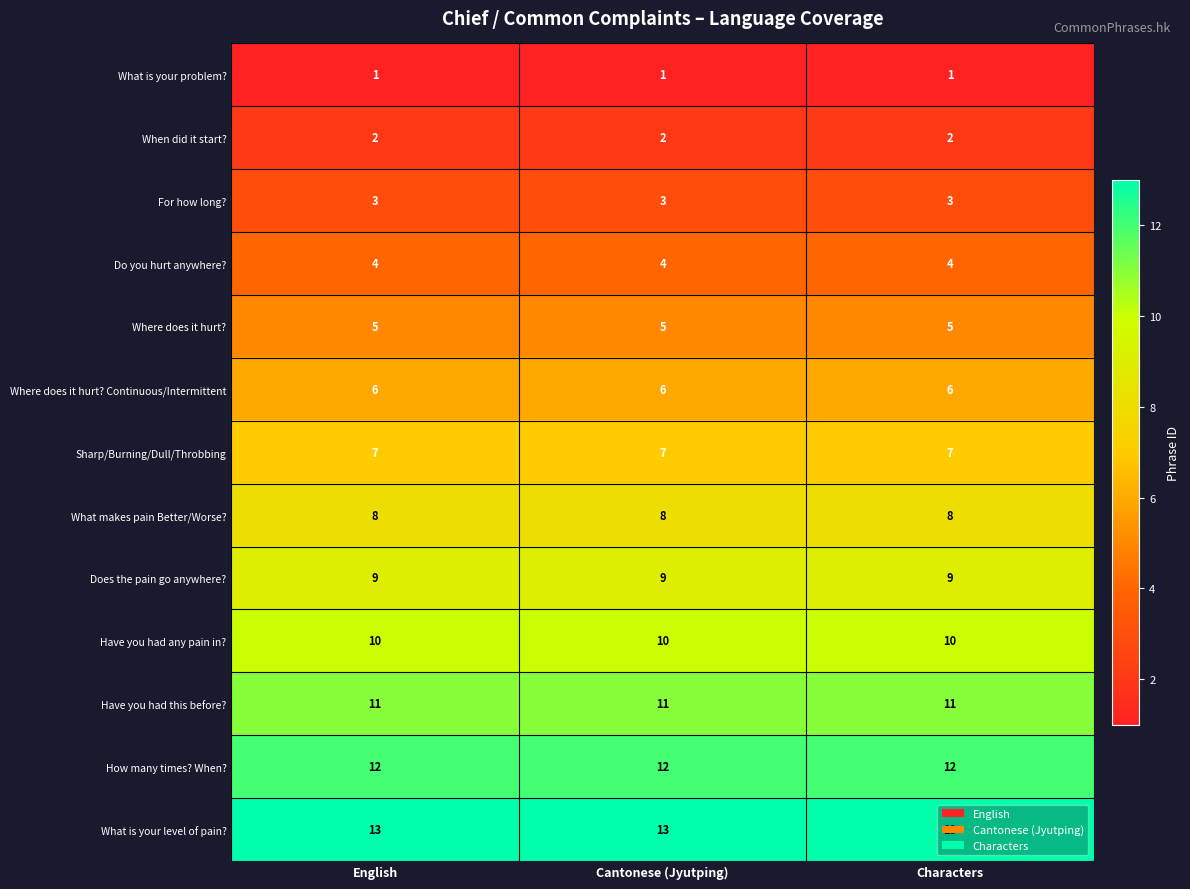

What is the total value across all series at Characters?

91